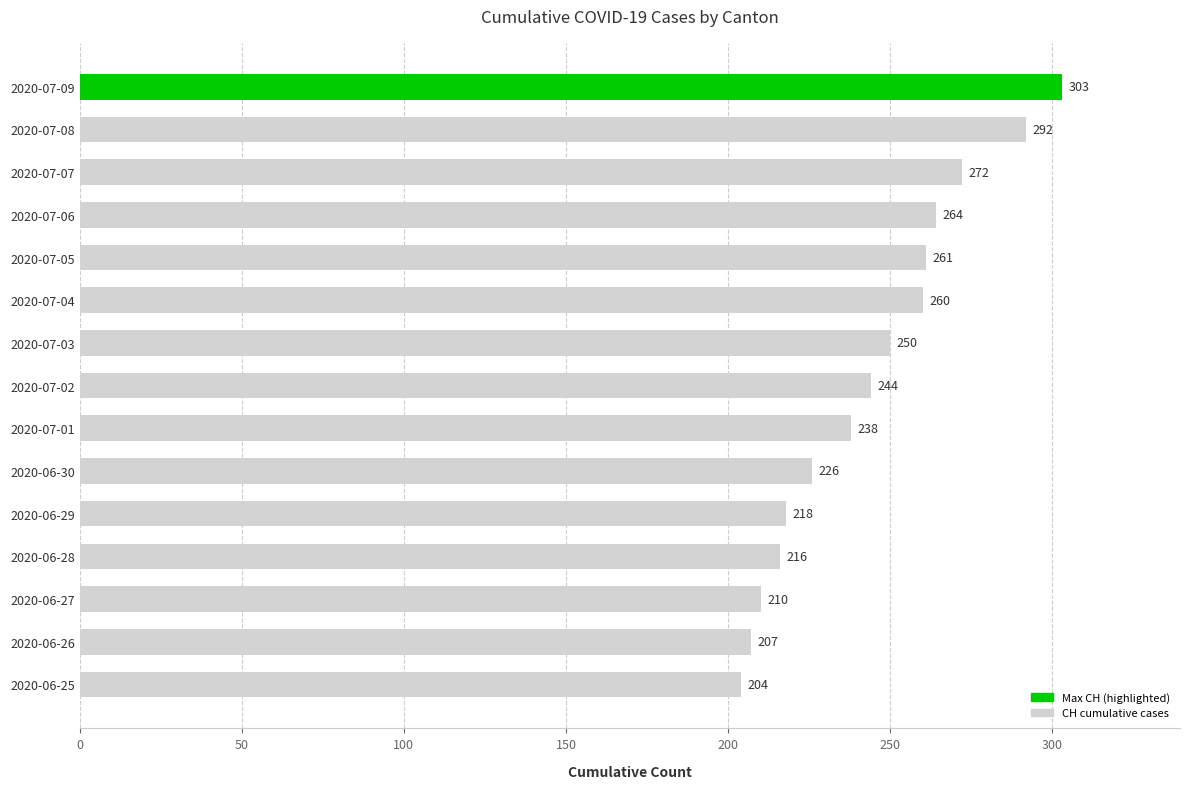

The value at 2020-06-29 is 114. True or false?

False